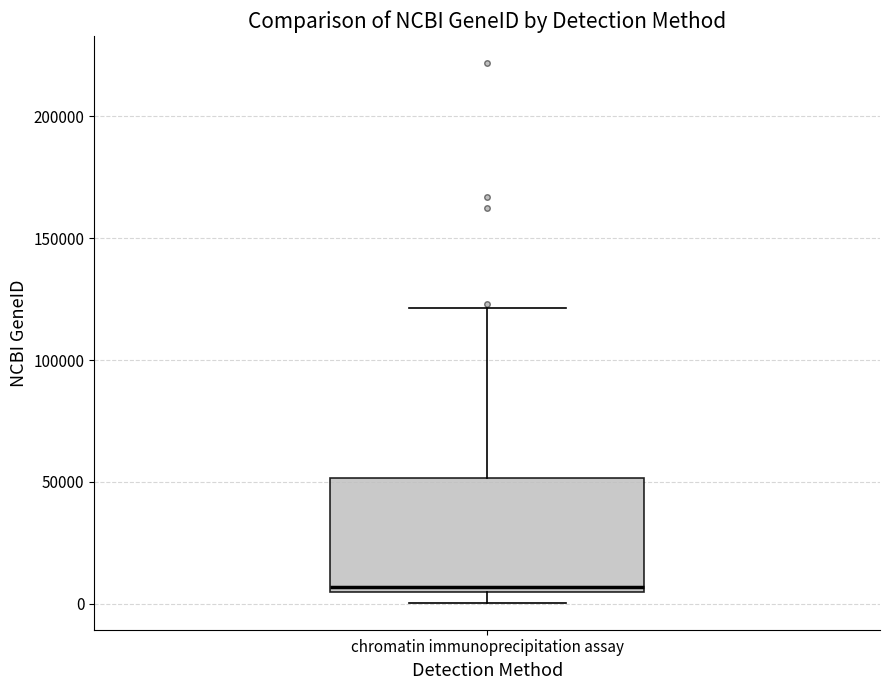

Read this box plot against the y-axis: the position of the median line, the range covered by the box, and the ends of both whiskers. The values are not printed on the chart, so give them approximately, as read against the axis.

median 5000 (just above the box's lower edge), box 5000 to 50000, whiskers 0 to 120000